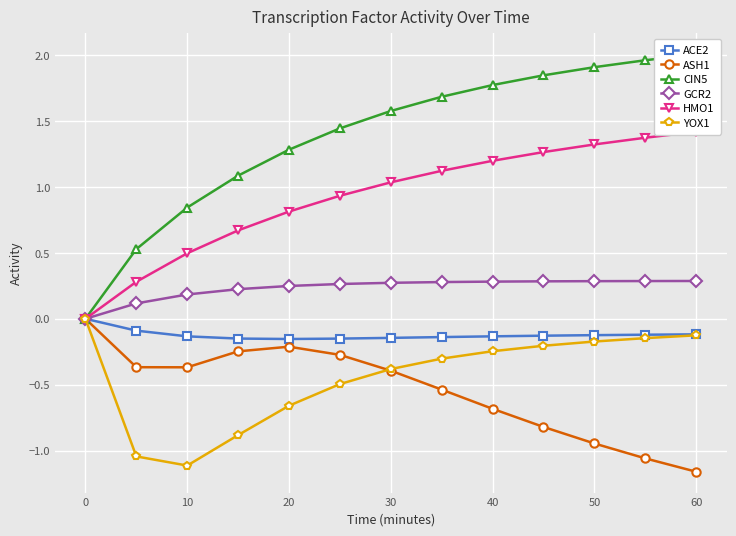

Is it true that YOX1 equals -1.1 at 10?

True